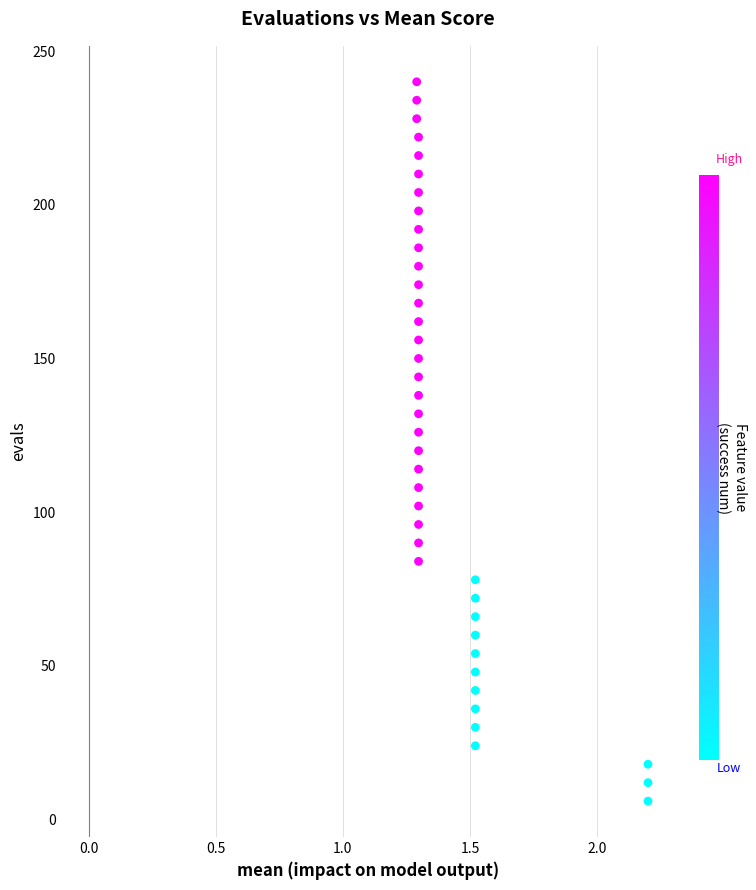

What is the range of Y values (max minus min)?

234